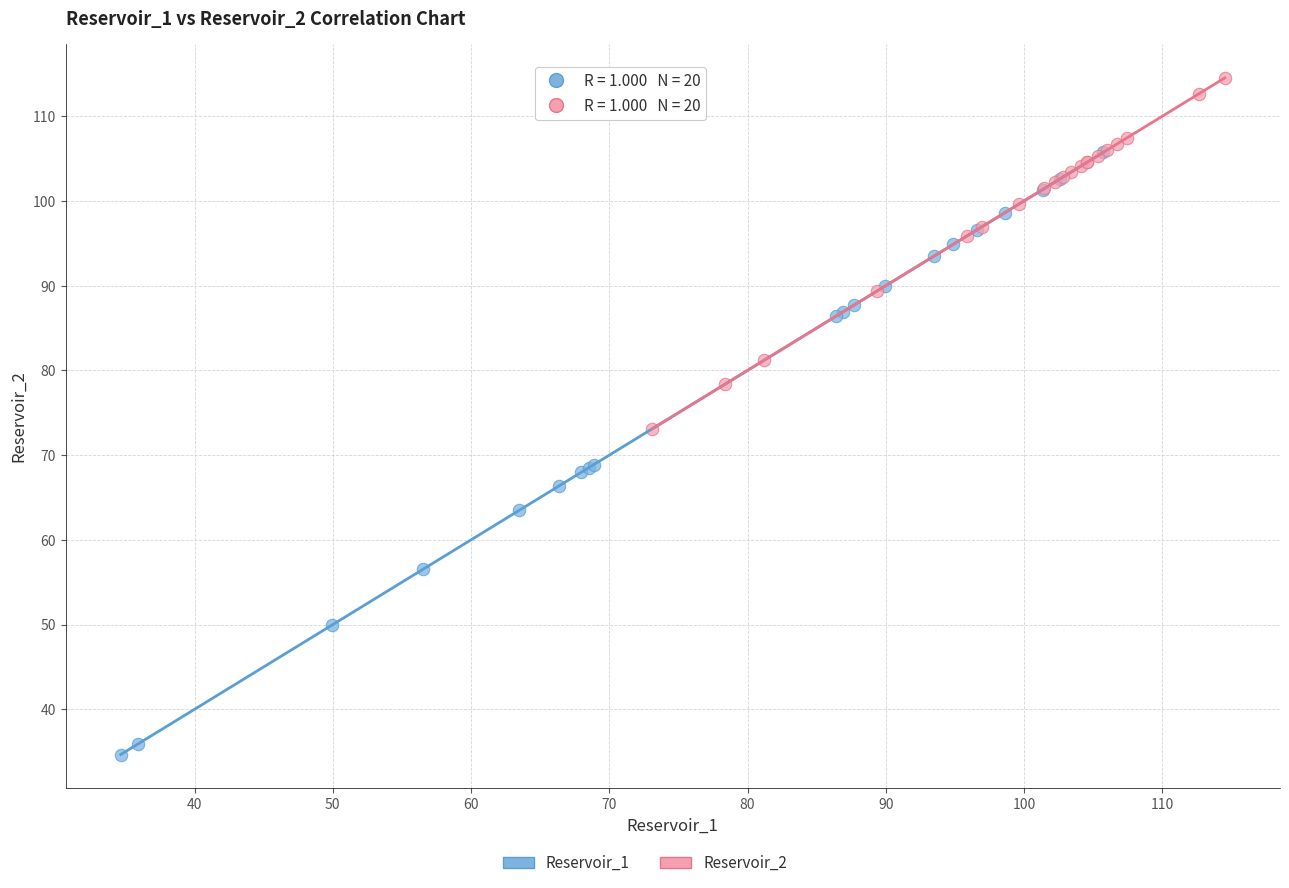

Which series contains the lowest Y value?

Reservoir_1